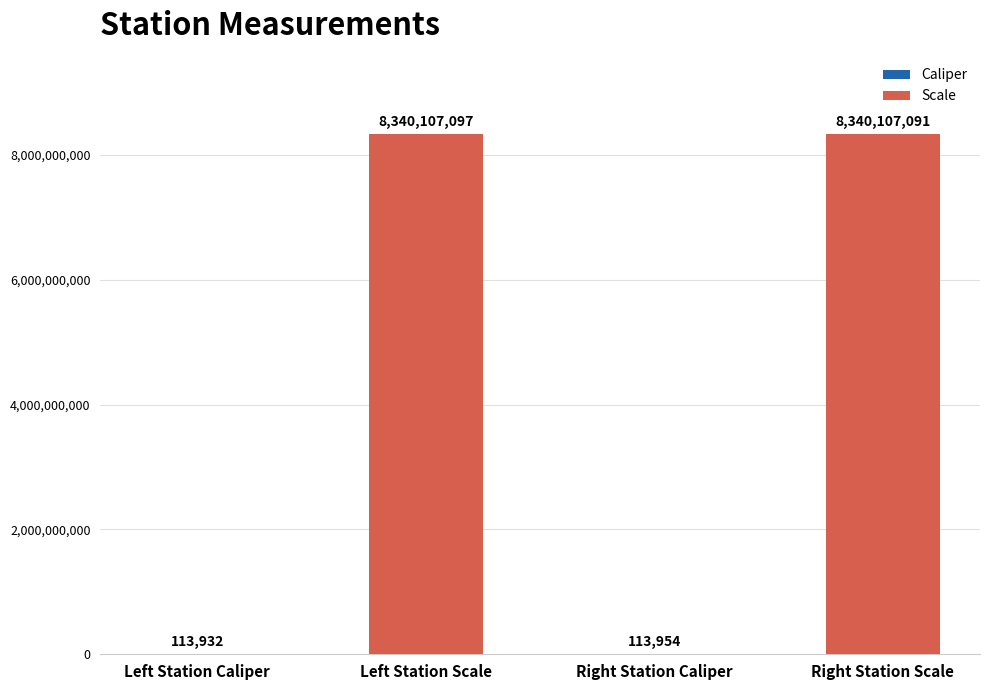

What is the sum of the values at Left Station Scale and Right Station Caliper?

8340221051